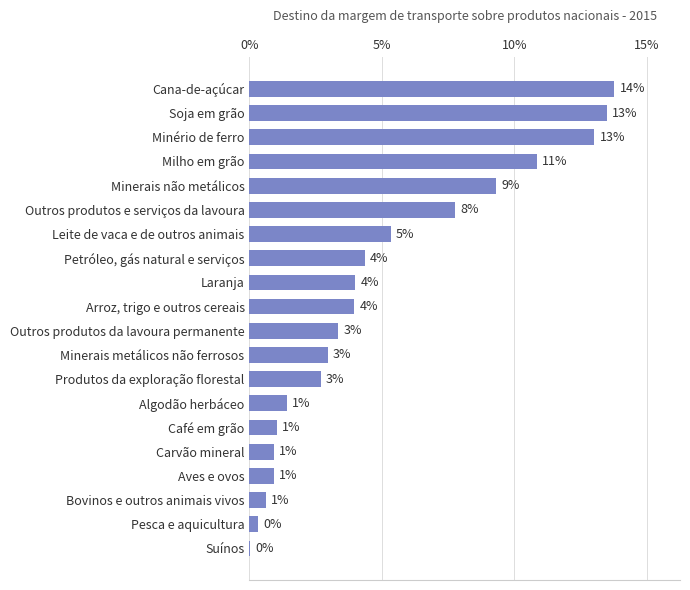

What value does the data have at Cana-de-açúcar?

13.8